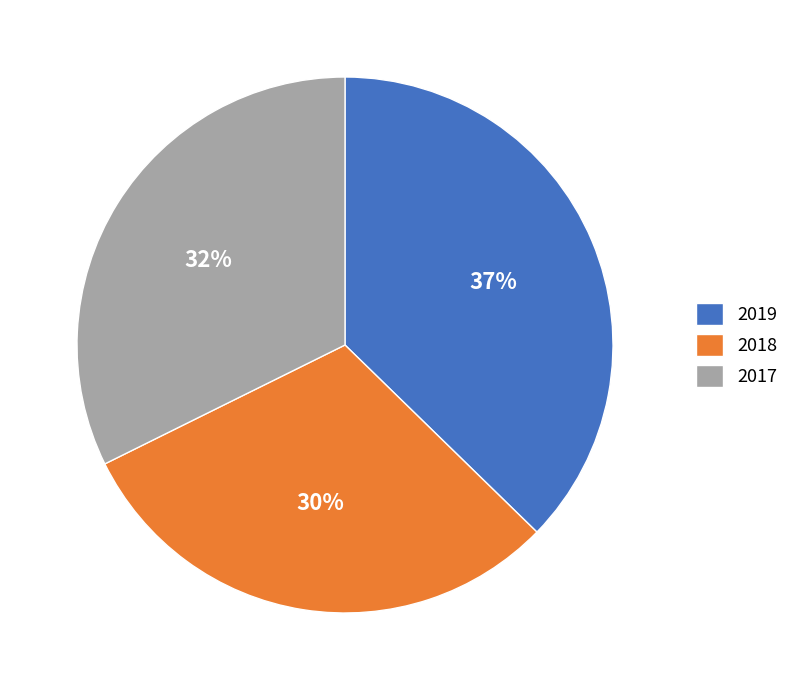

How many segments does this pie chart have?

3